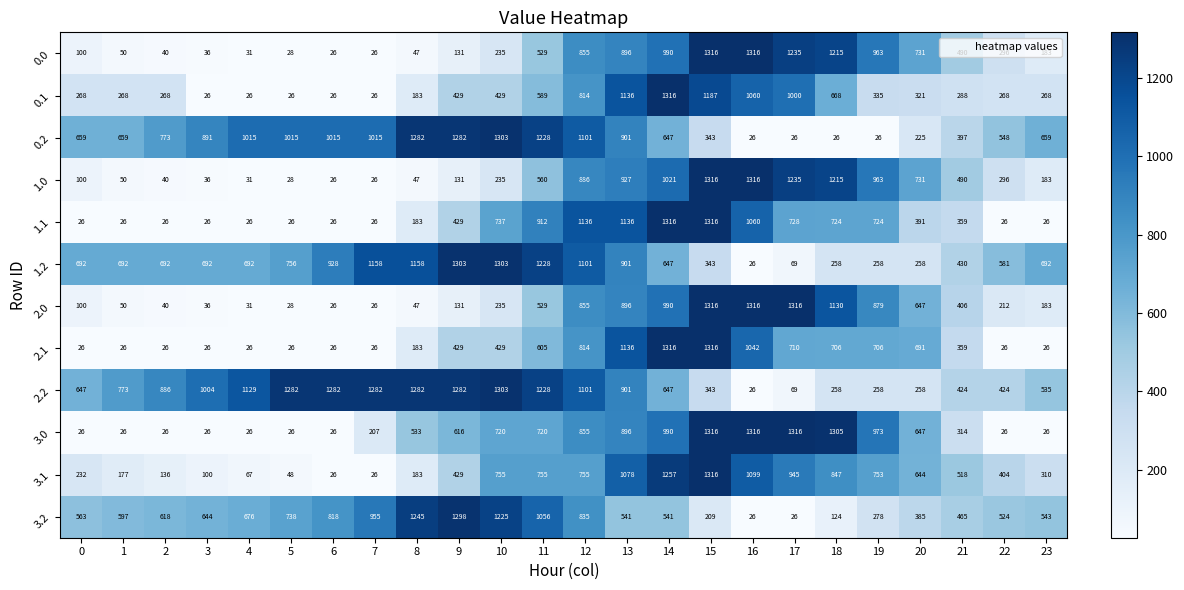

How many series are shown in this chart?

12